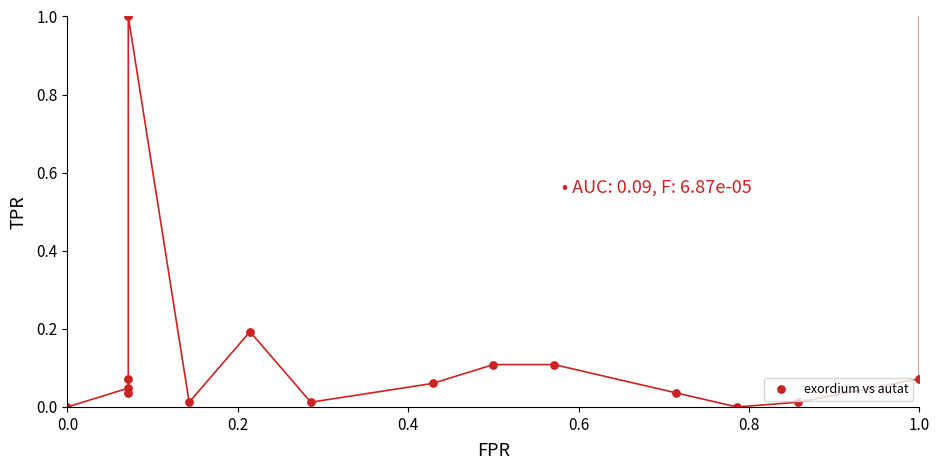

What is the range of Y values (max minus min)?

1.0